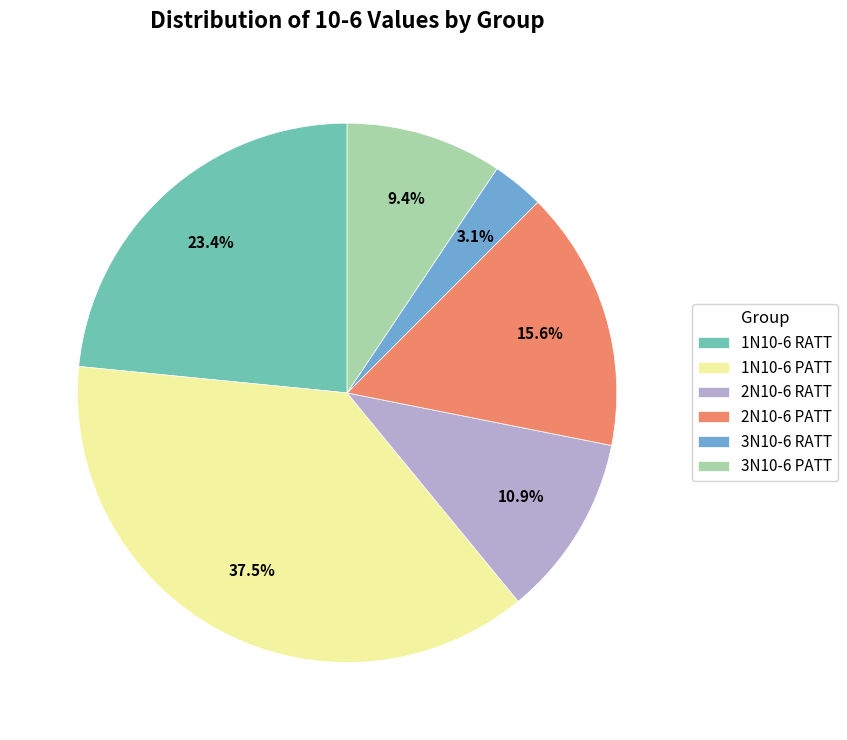

Does any single category account for the majority?

No